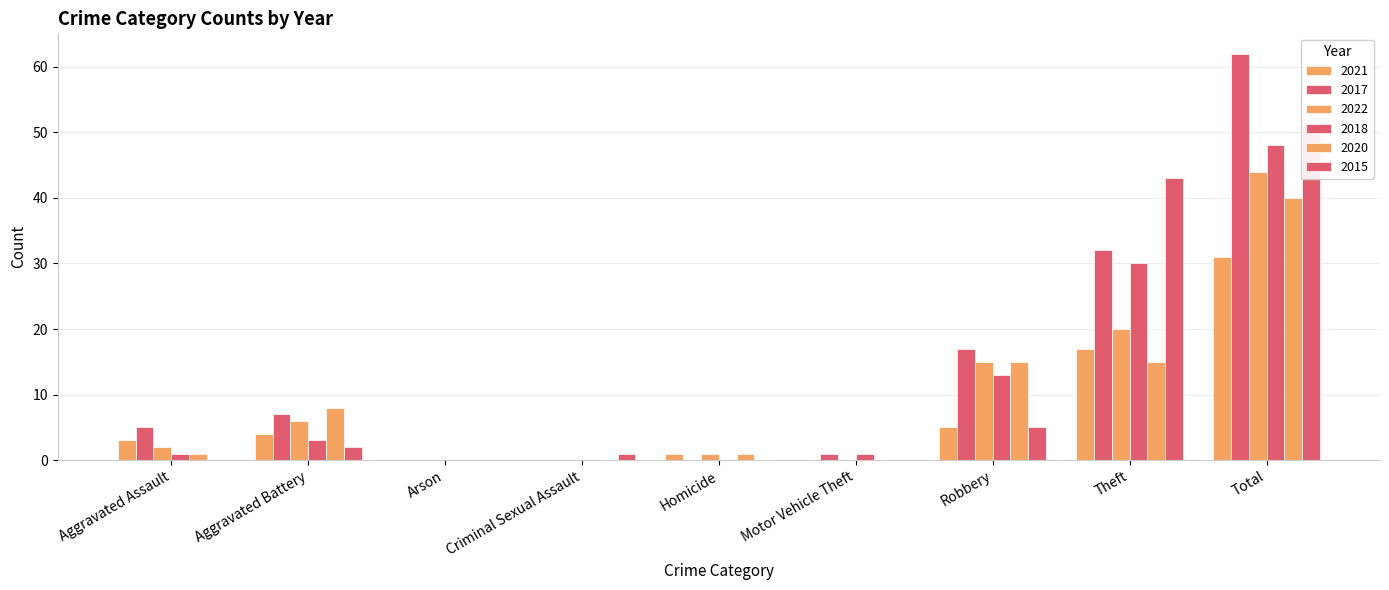

Between Aggravated Assault and Theft, which is larger?

Theft